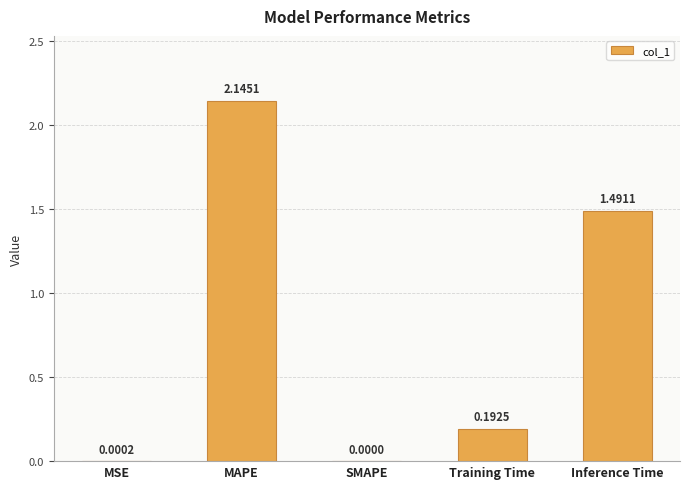

Which has a higher value, Training Time or SMAPE?

Training Time